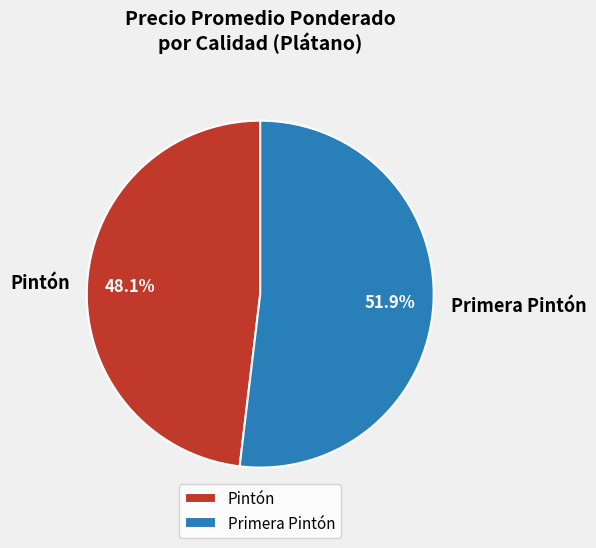

Which category has the biggest portion of the pie?

Primera Pintón